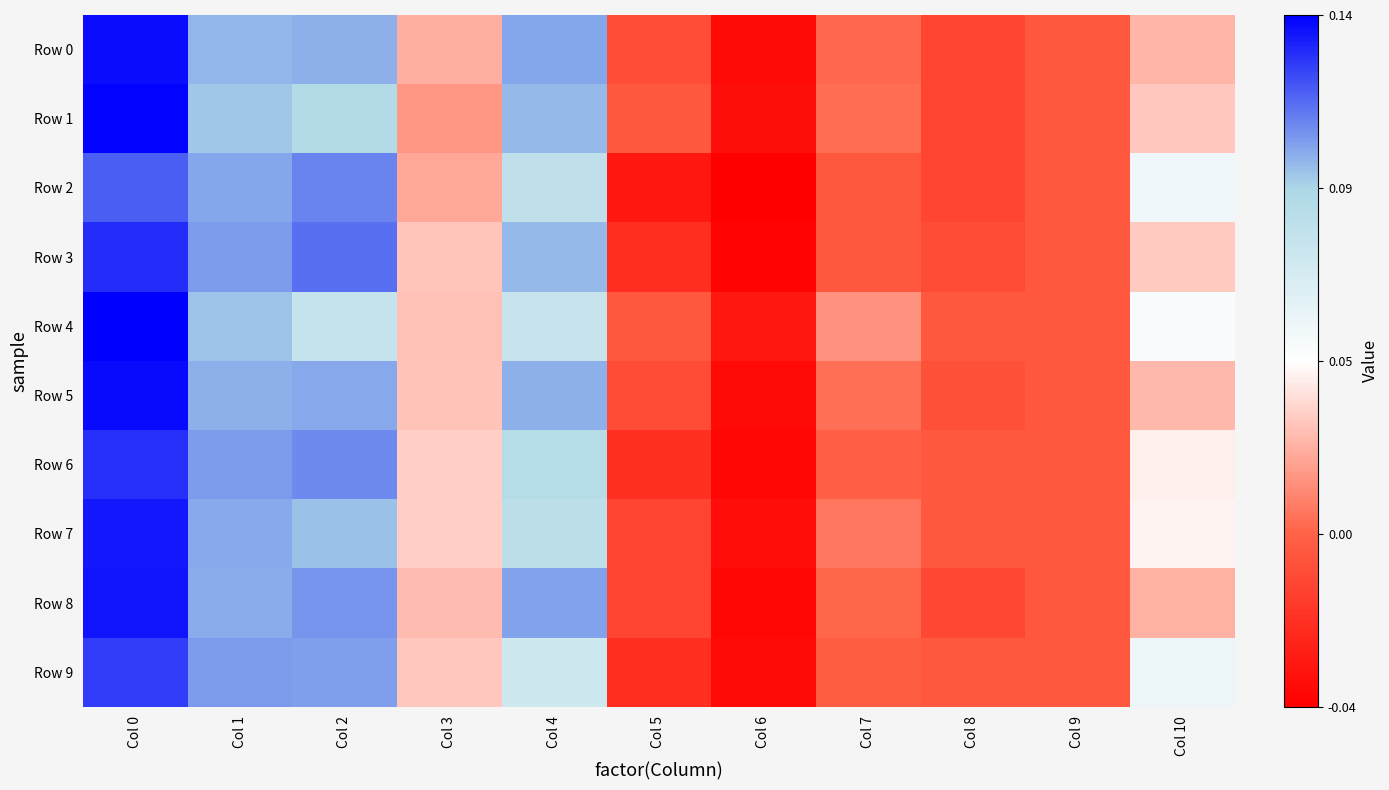

Count the number of data series in this chart.

10